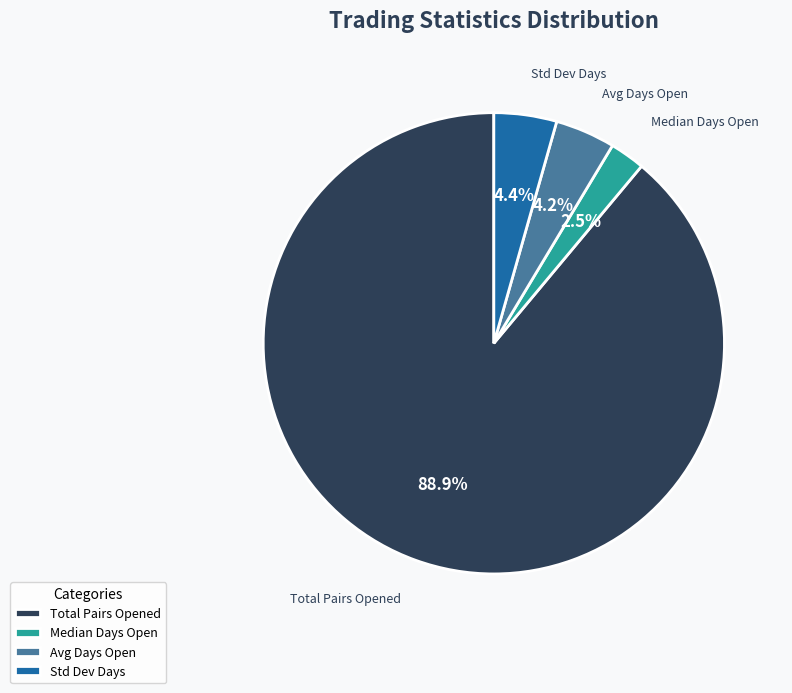

To the nearest percent, what is the average slice percentage?

25%